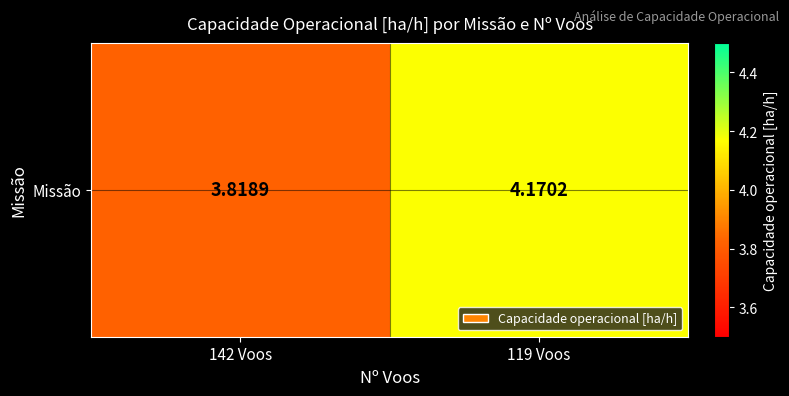

What is the sum of all values?

8.0